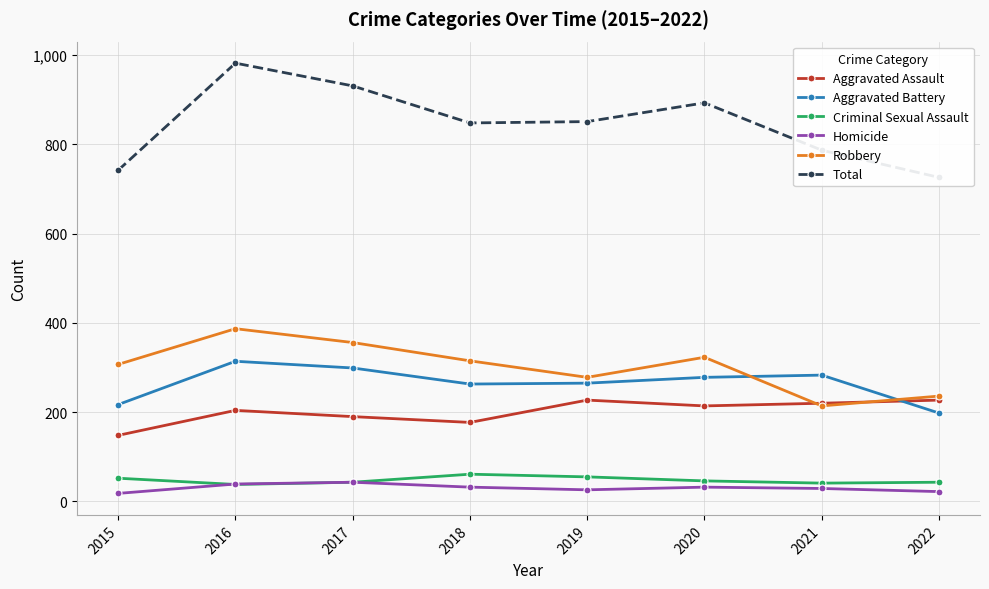

What are all the series names shown in the legend?

Aggravated Assault, Aggravated Battery, Criminal Sexual Assault, Homicide, Robbery, Total